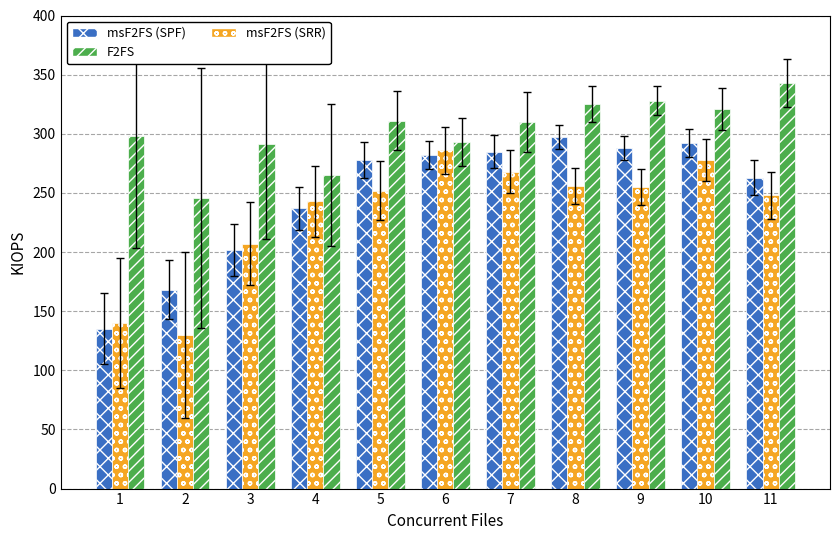

Rank the series by their average value, from lowest to highest.

msF2FS (SRR), msF2FS (SPF), F2FS